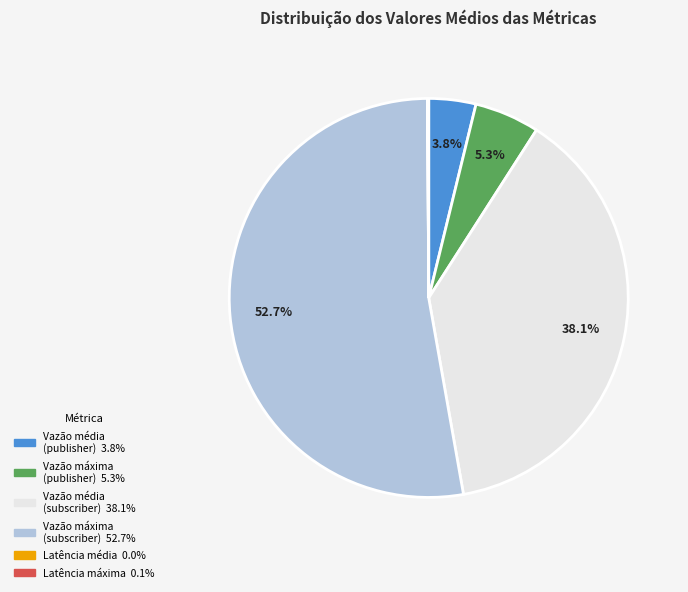

Is there any slice that represents more than half of the pie?

Yes